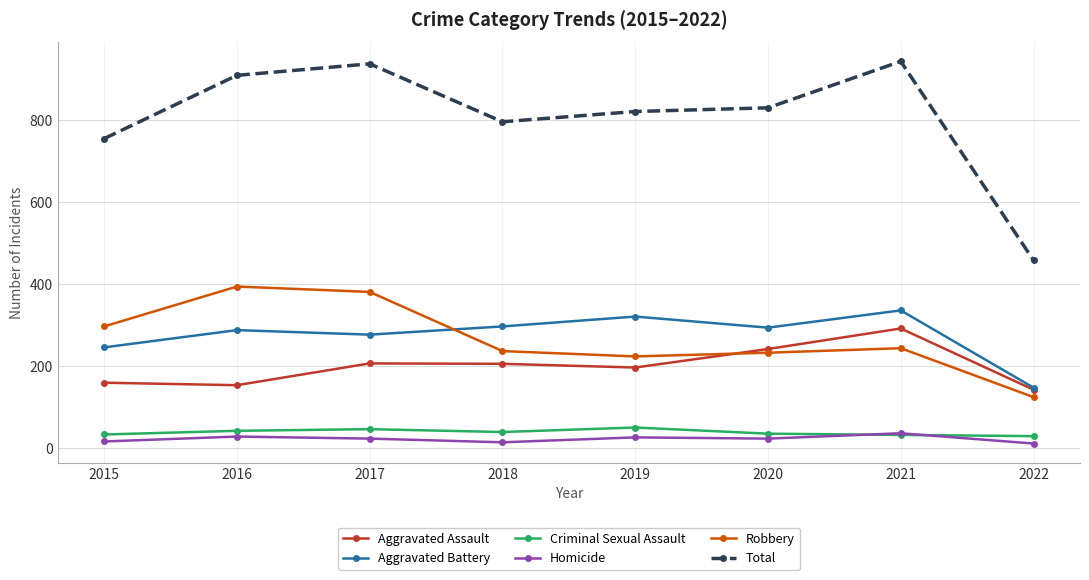

What is the difference between the maximum and second lowest values in the Robbery series?

170